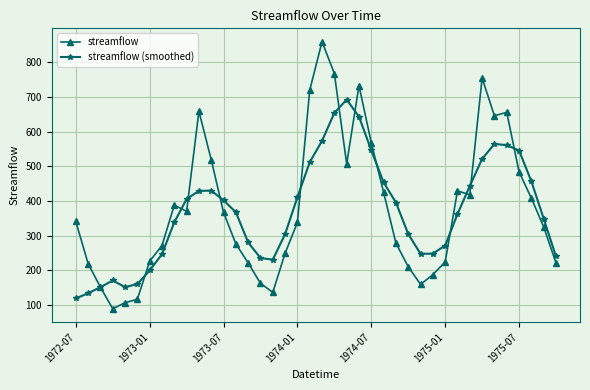

Which series has the largest range (max minus min)?

streamflow